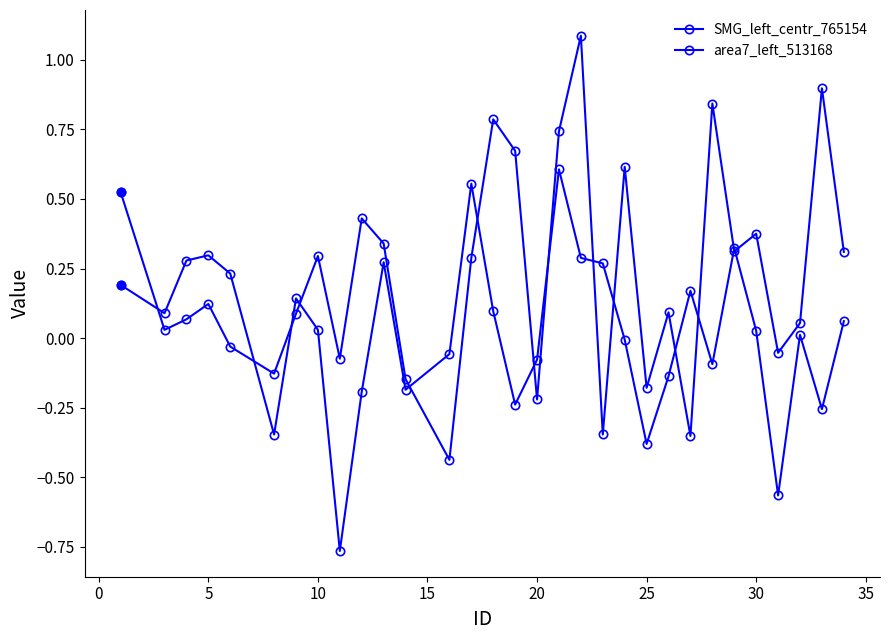

How many data points does each series have?

31